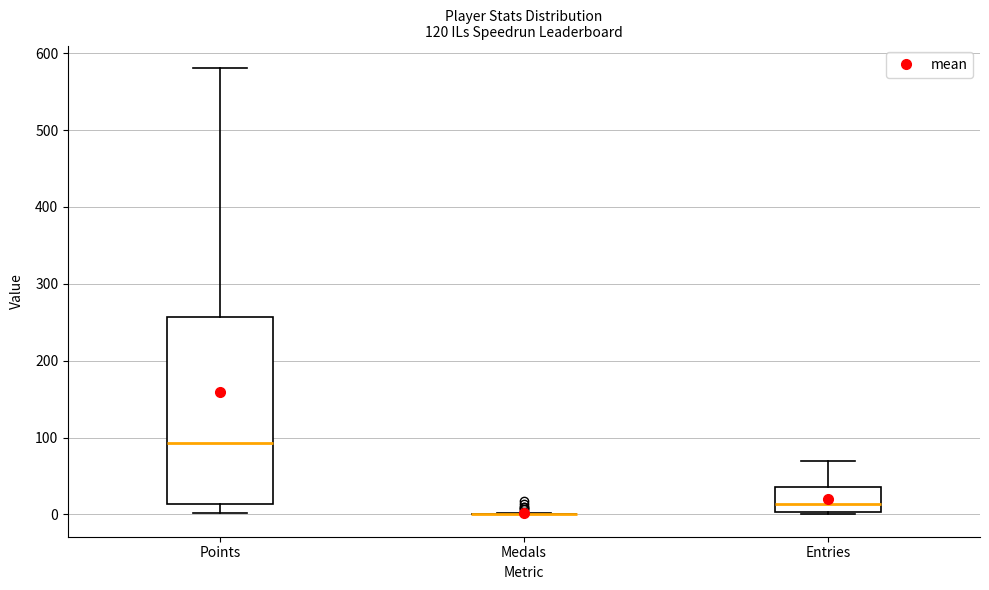

Reading left to right, read every box against the y-axis: the position of its median line, the range the box covers, and the ends of its whiskers. The values are not printed on the chart, so give them approximately, as read against the axis.

Points: median 90, box 10 to 260, whiskers 0 to 580
Medals: box collapsed to a line at 0, whiskers 0 to 0
Entries: median 10, box 0 to 40, whiskers 0 to 70